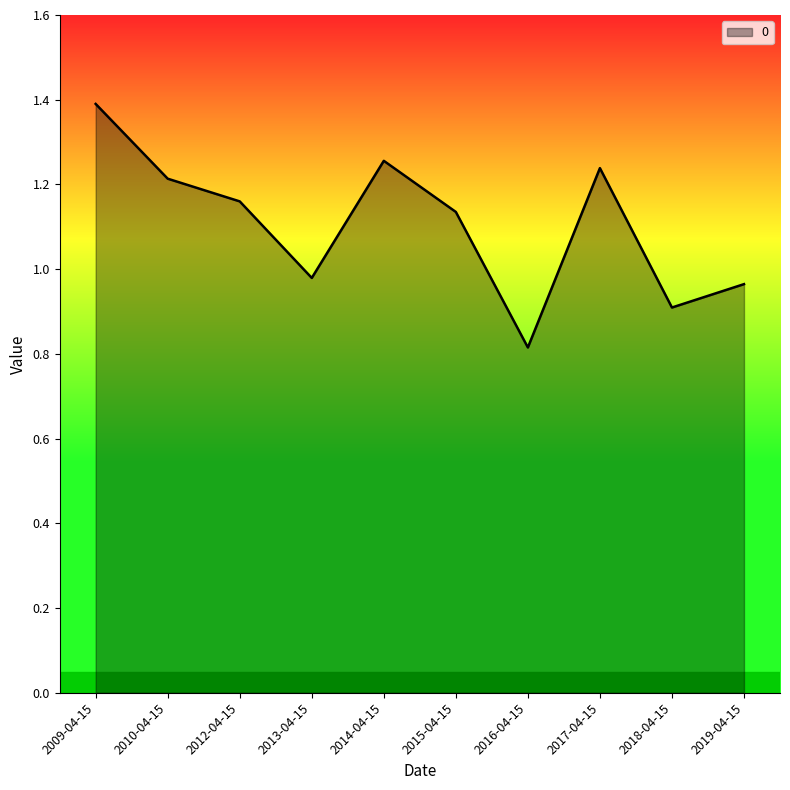

What position from the right is 2017-04-15?

3